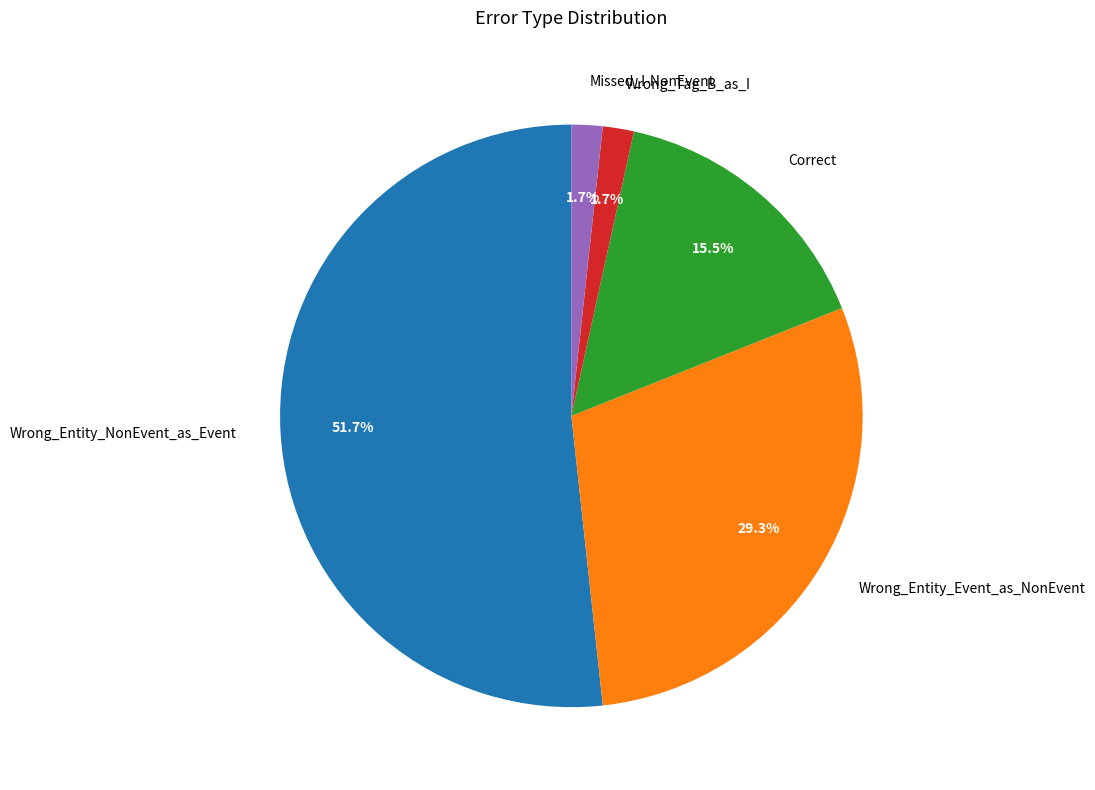

To the nearest percent, what is the average slice percentage?

20%